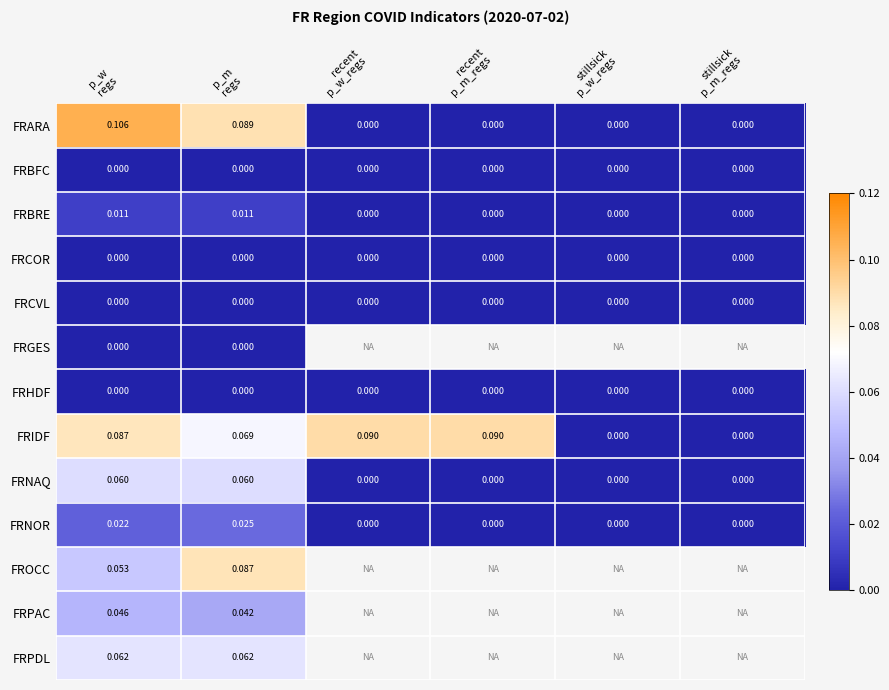

Which has a higher value, recent
p_w_regs or stillsick
p_m_regs?

recent
p_w_regs